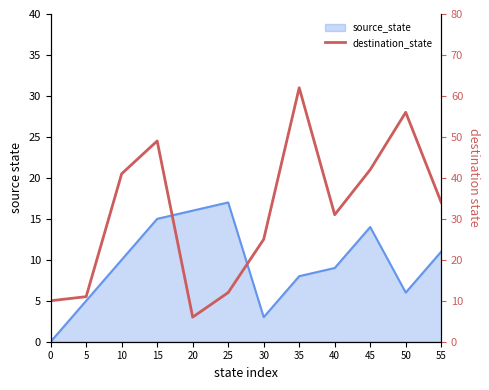

Where does the data first go above 34?

10